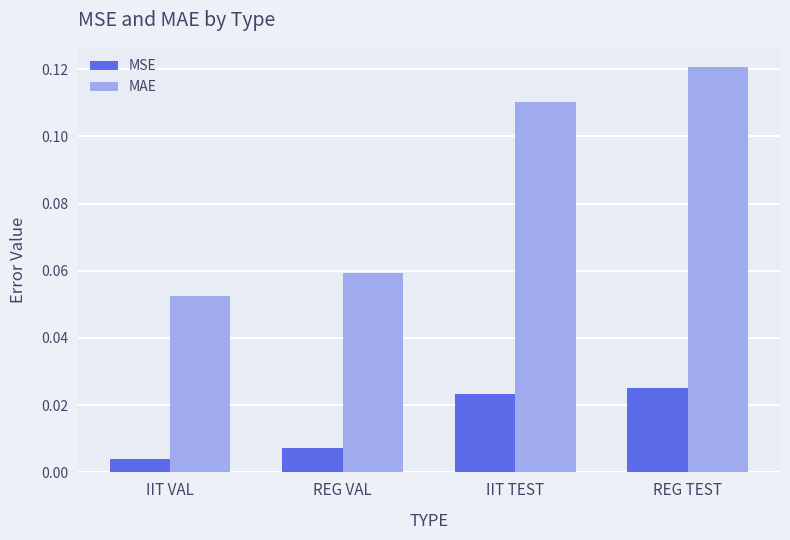

Is the value of MSE at IIT VAL greater than the value of MAE at IIT TEST?

No